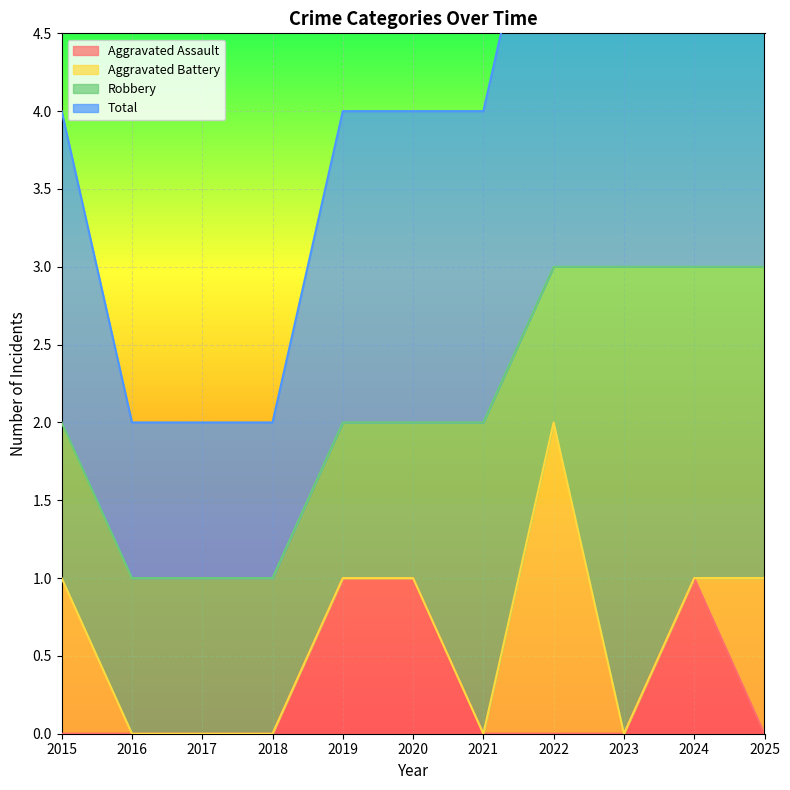

Is it true that Aggravated Assault equals 0 at 2020?

False